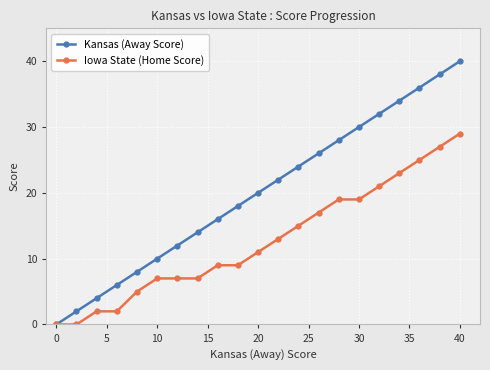

Which series has the largest range (max minus min)?

Kansas (Away Score)